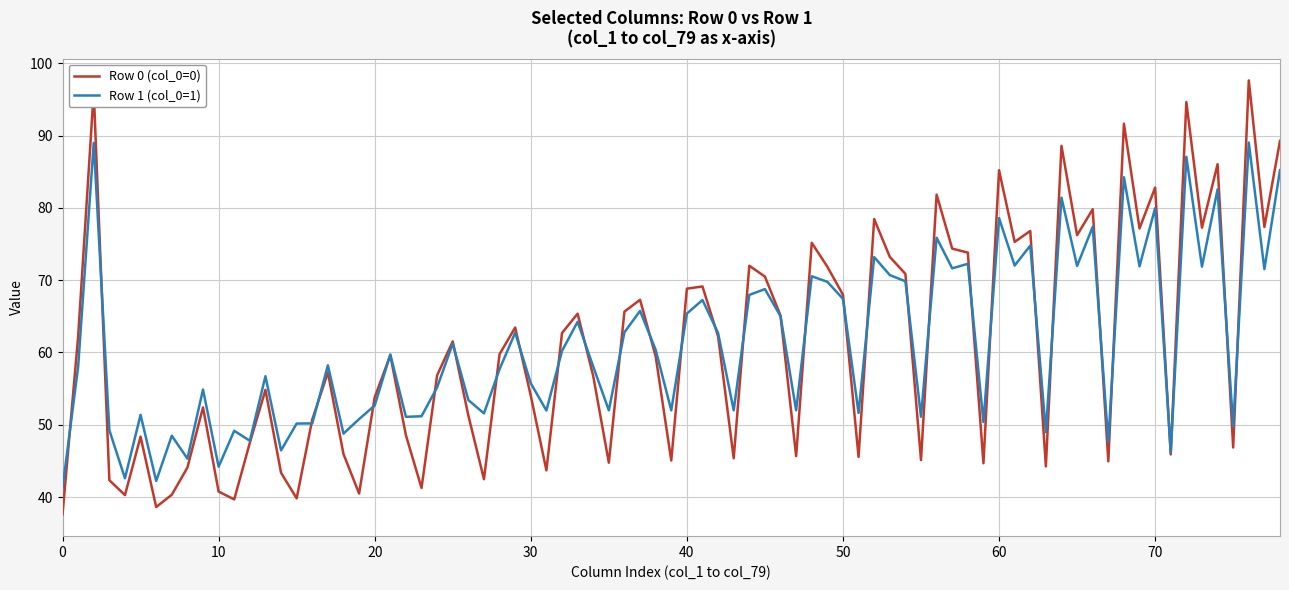

How many lines are shown in the chart?

2